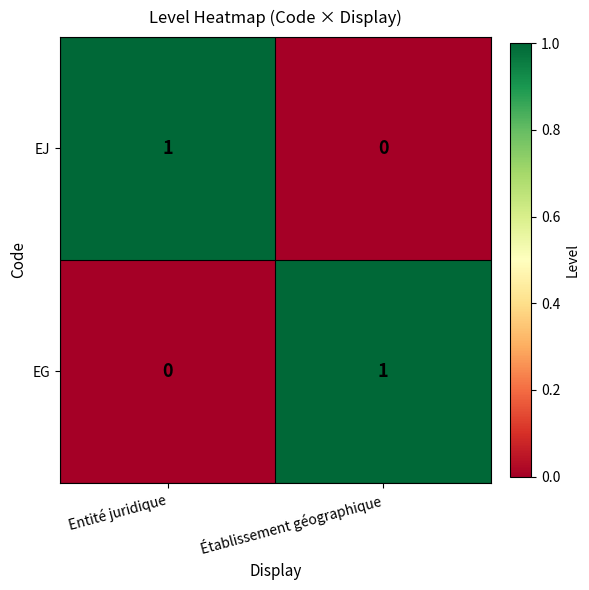

Rank the categories by EJ value from lowest to highest.

Établissement géographique, Entité juridique